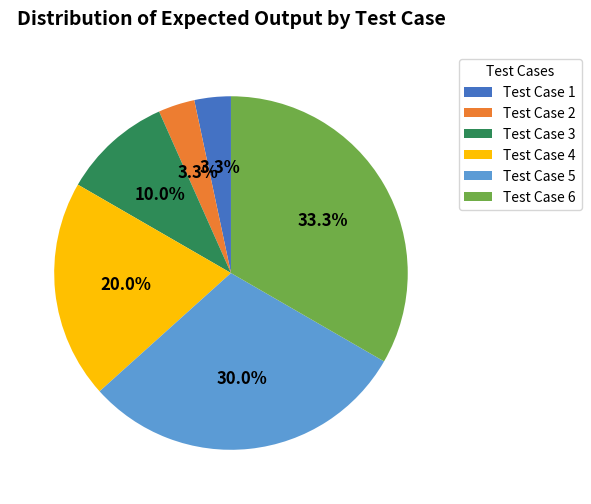

Approximately how many times larger is the value at Test Case 3 compared to Test Case 4?

0.5